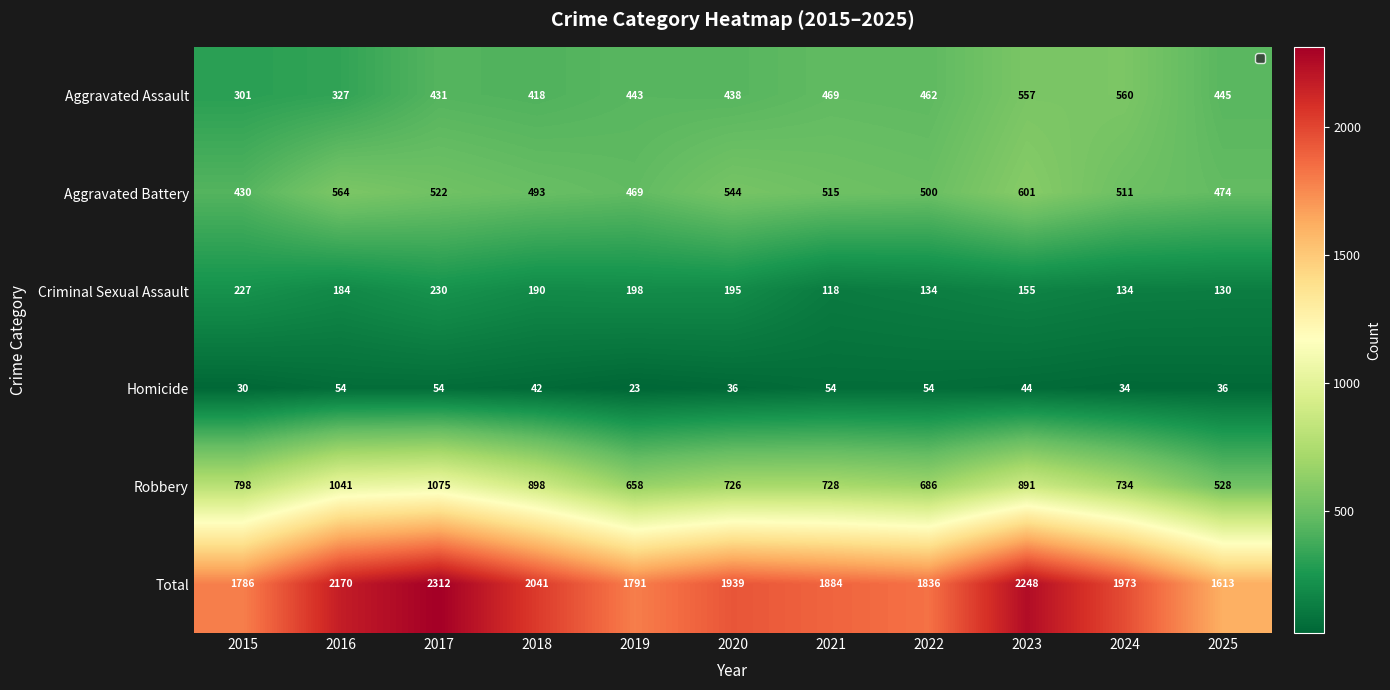

Rank the series by their maximum value, from highest to lowest.

Total, Robbery, Aggravated Battery, Aggravated Assault, Criminal Sexual Assault, Homicide